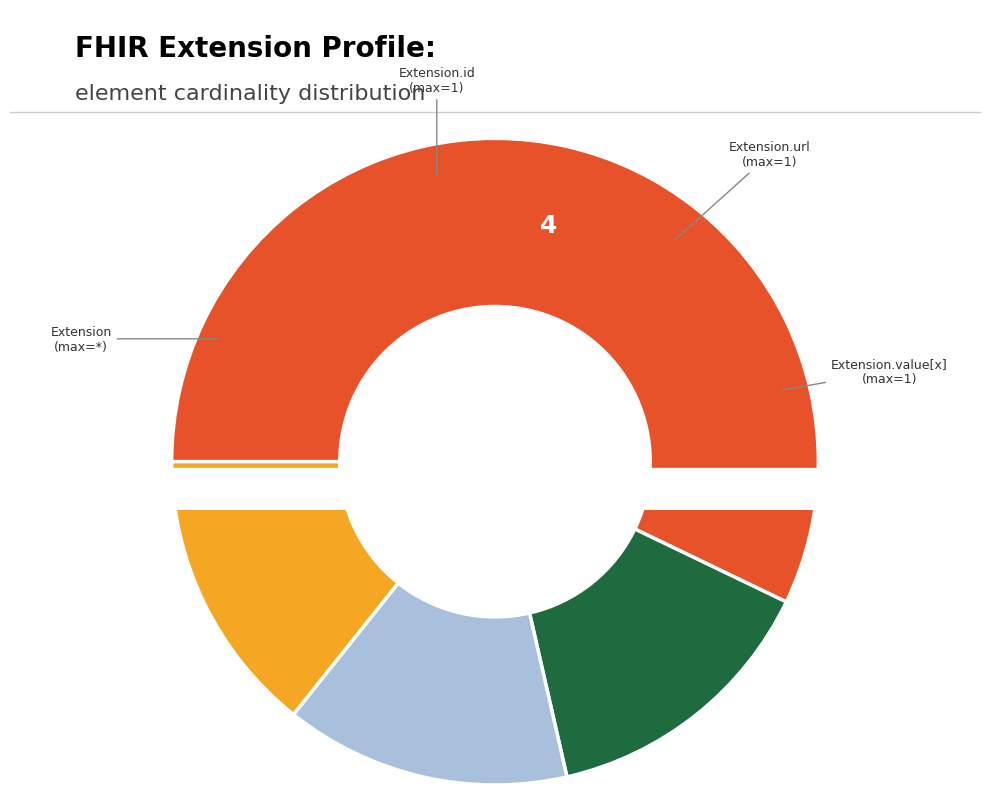

To the nearest percent, what is the average slice percentage?

20%